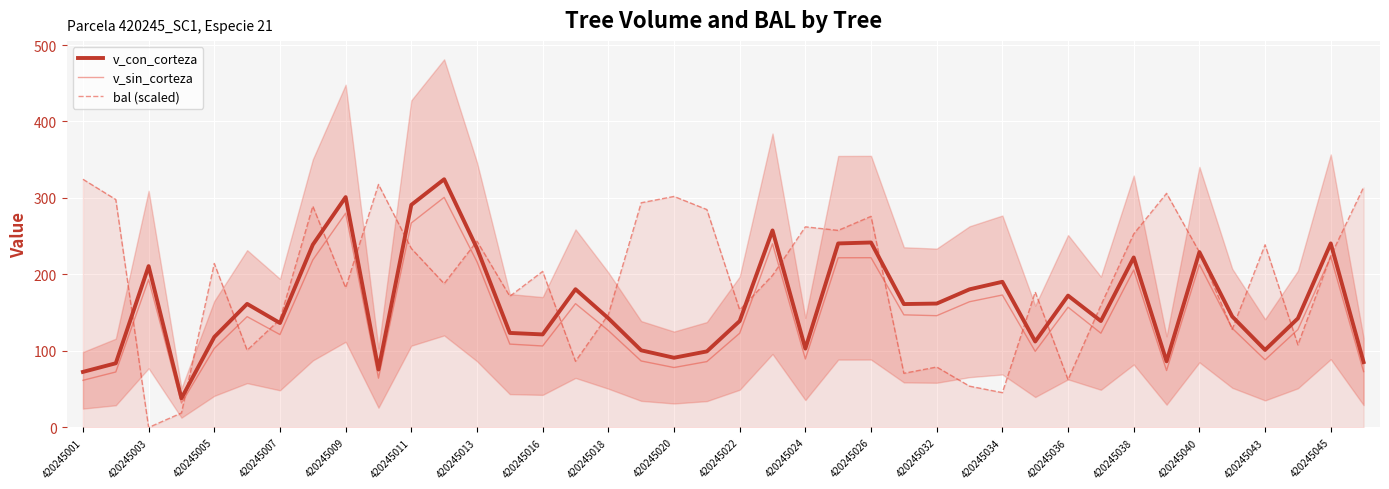

Read the v_sin_corteza value at 420245038.

205.8